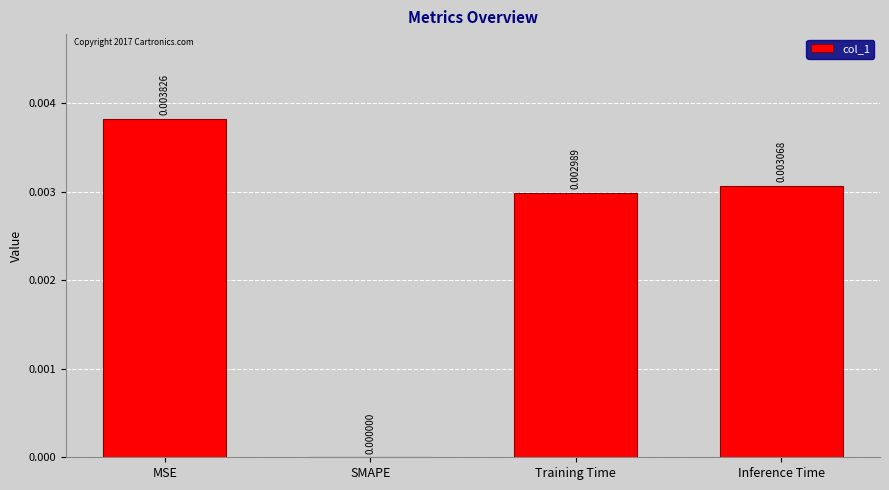

Between MSE and SMAPE, which is larger?

MSE